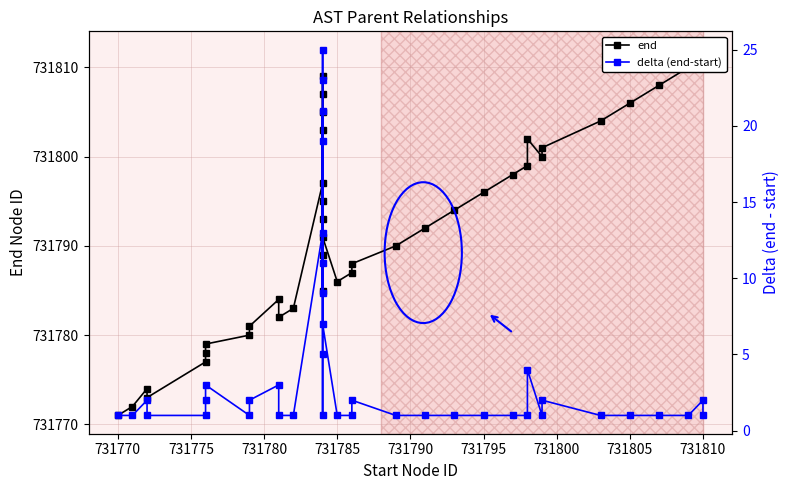

Does the chart have visible grid lines?

Yes